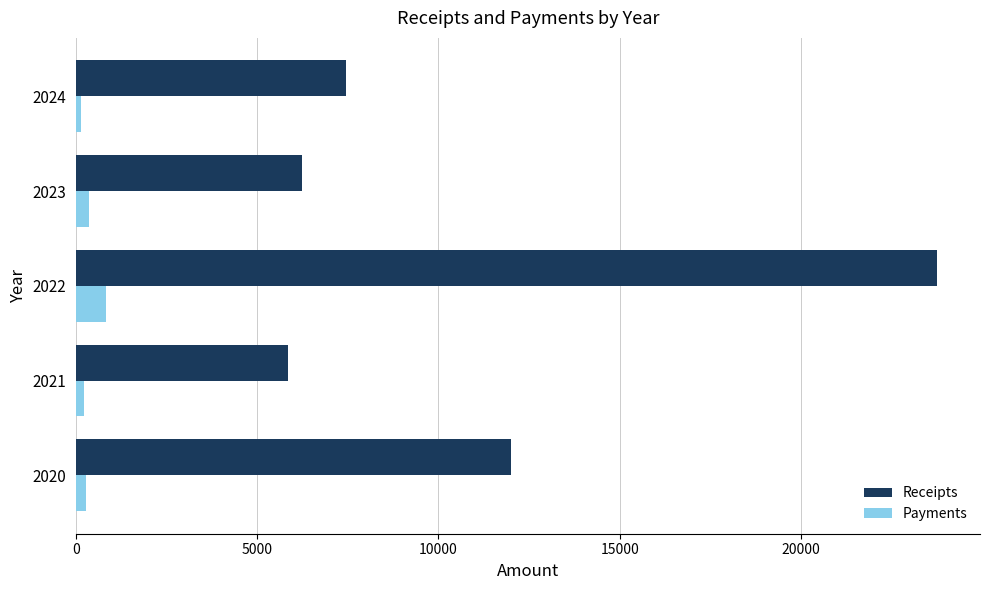

What are all the series names shown in the legend?

Receipts, Payments